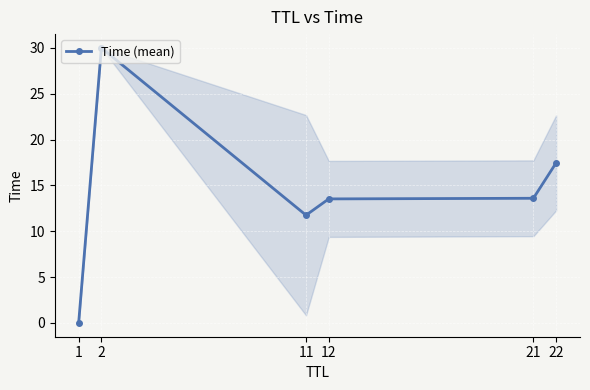

How many values are below 13?

2